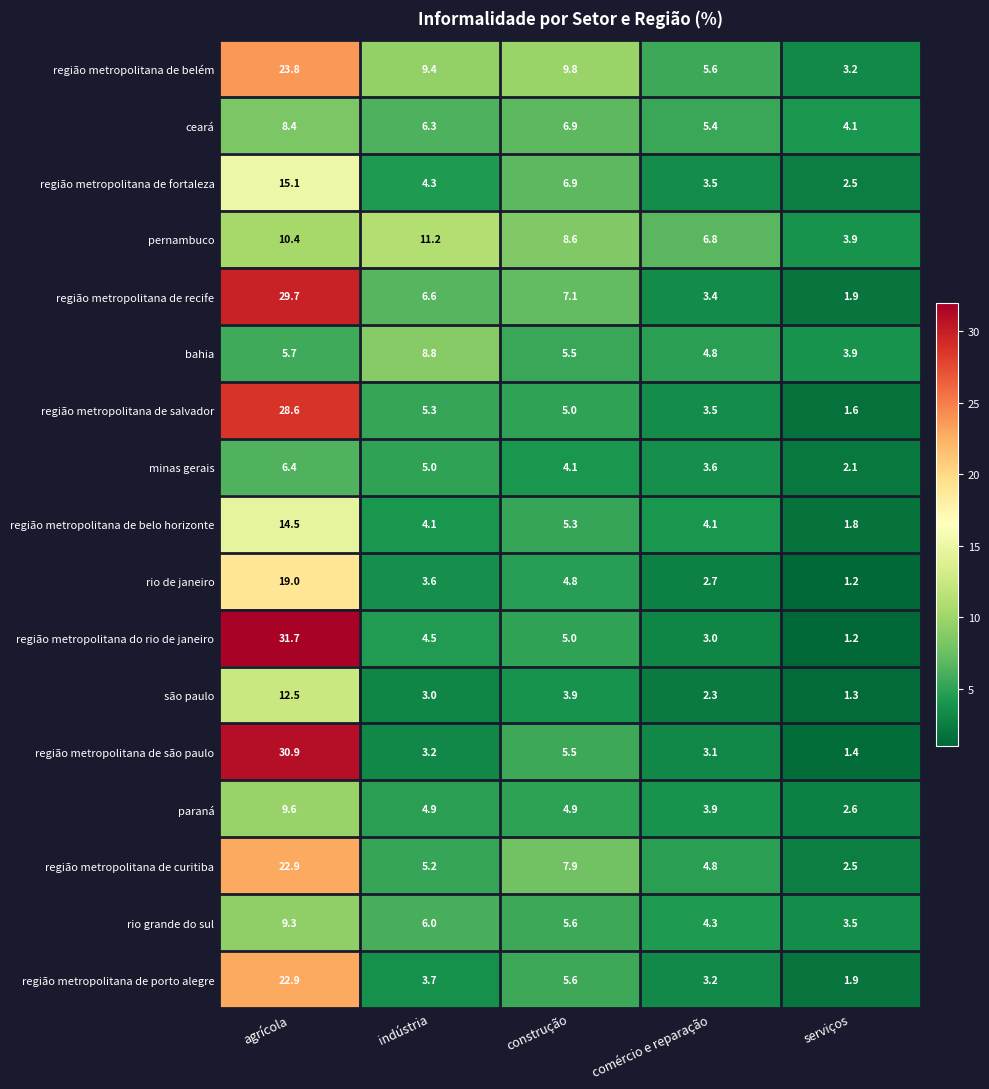

The região metropolitana de porto alegre series shows 5.7 at indústria. True or false?

False